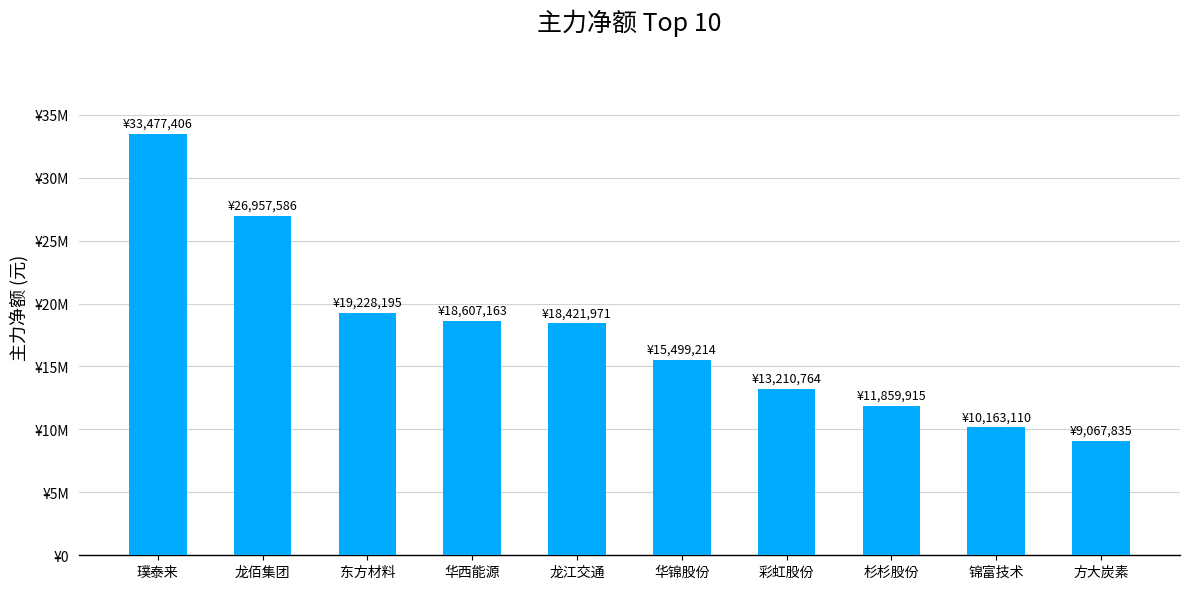

Which category has the highest value across all series?

璞泰来